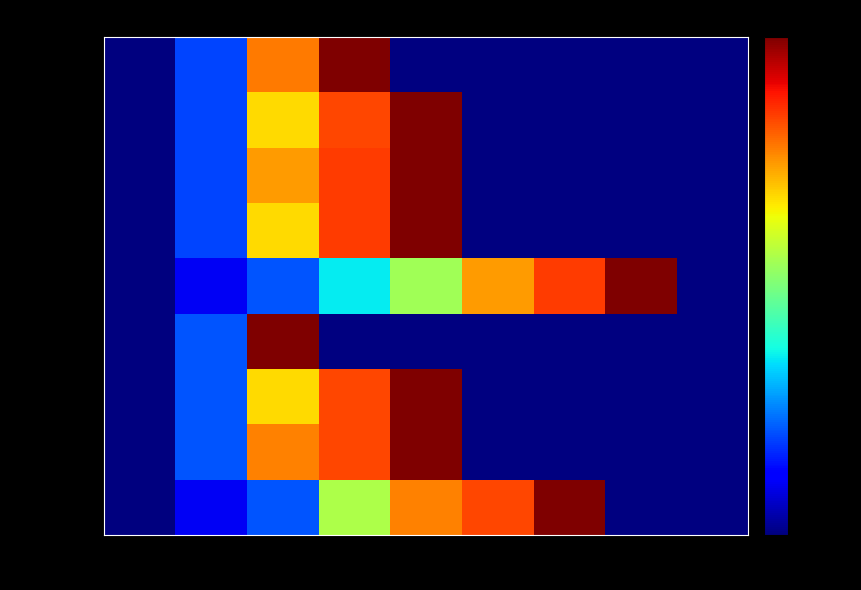

True or false: Median_r4 has a value of 279.0 at e2.

True